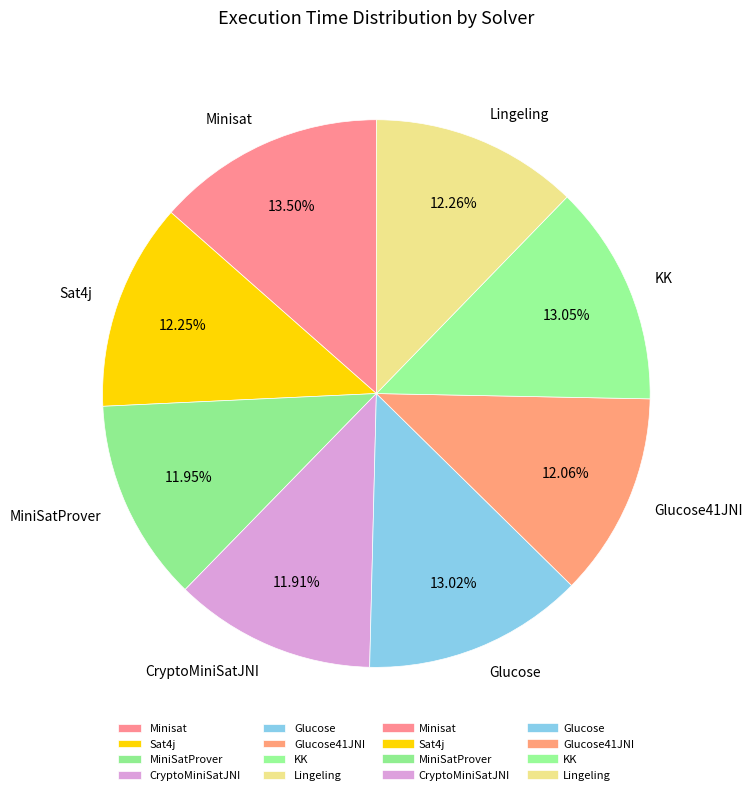

What is the ratio of the value at KK to the value at Minisat?

1.0